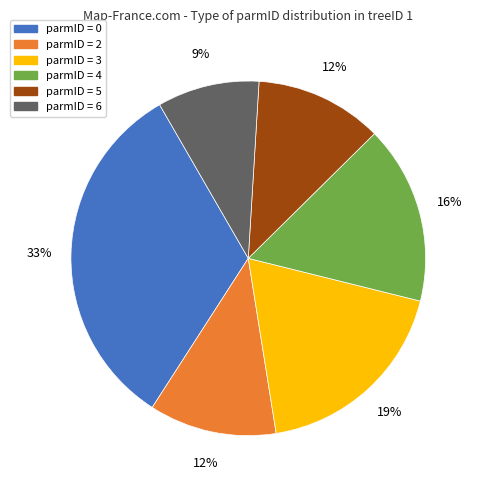

Combined, do parmID = 4 and parmID = 3 account for over 50%?

No